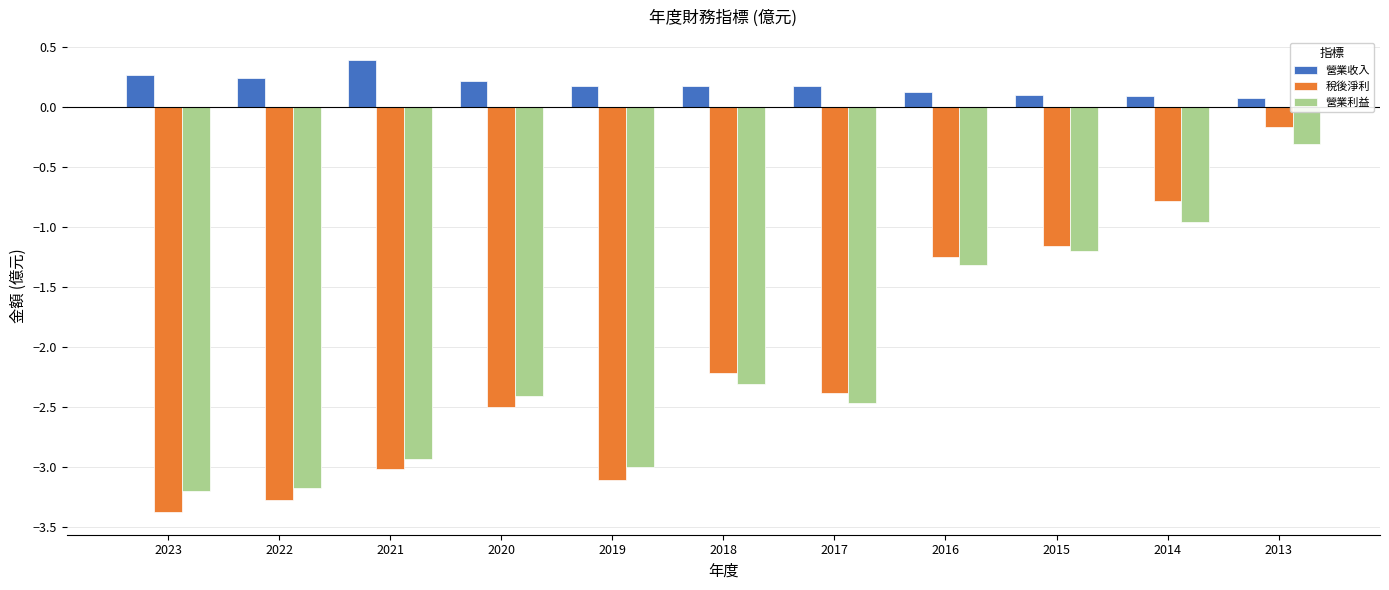

What is the difference between the 營業收入 values at 2021 and 2017?

0.2